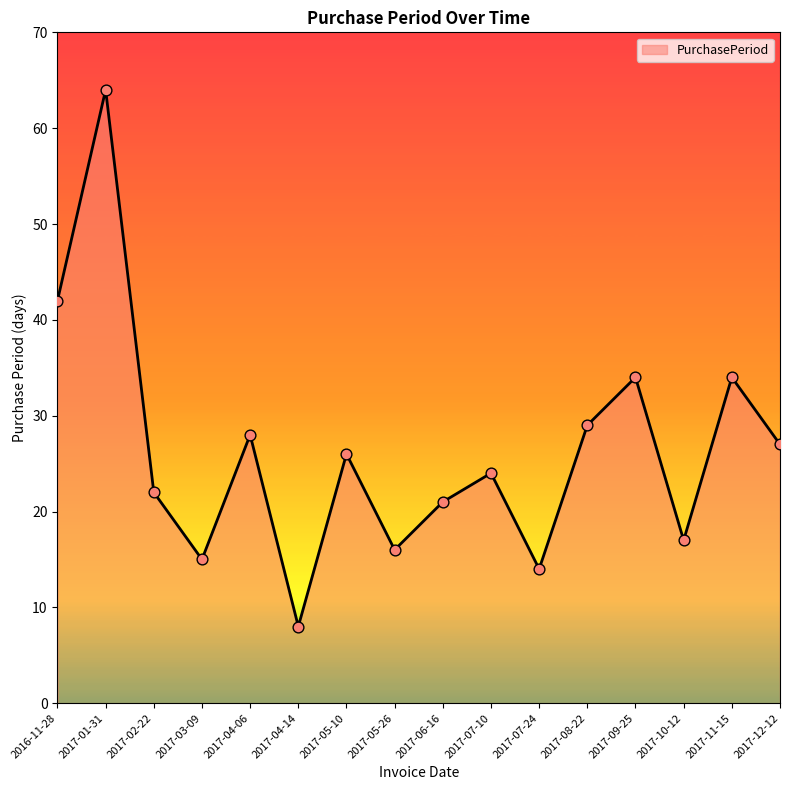

Approximately how many times larger is the value at 2017-09-25 compared to 2017-04-06?

1.2